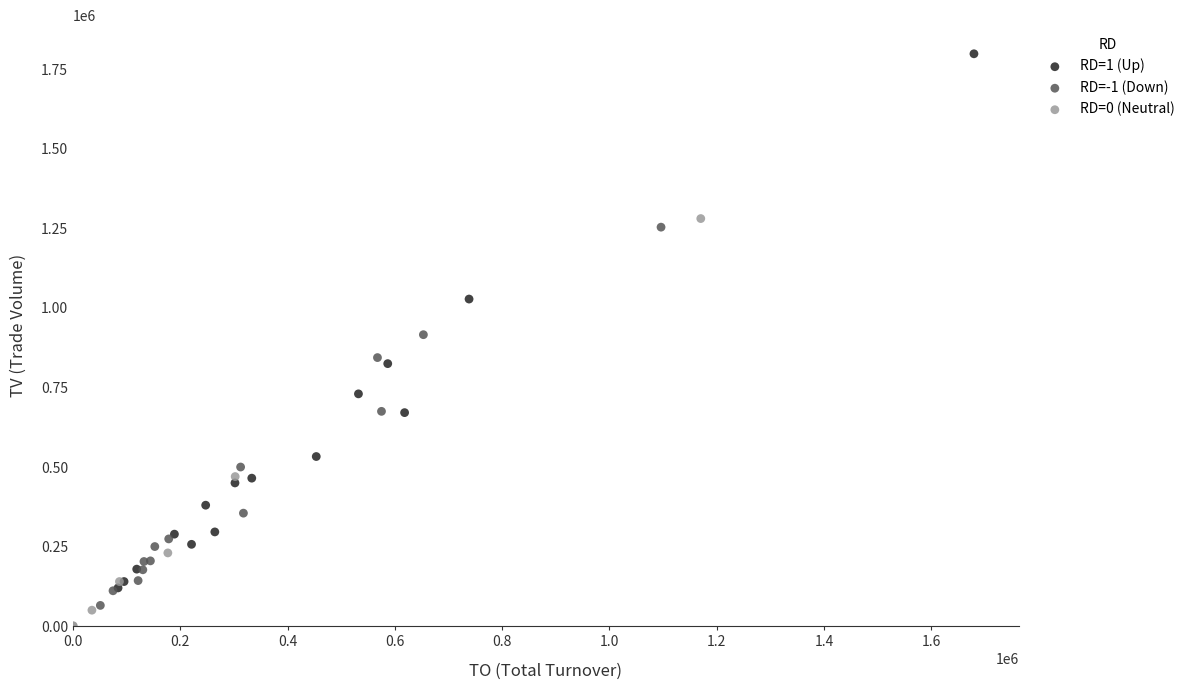

Which series contains the highest Y value?

RD=1 (Up)